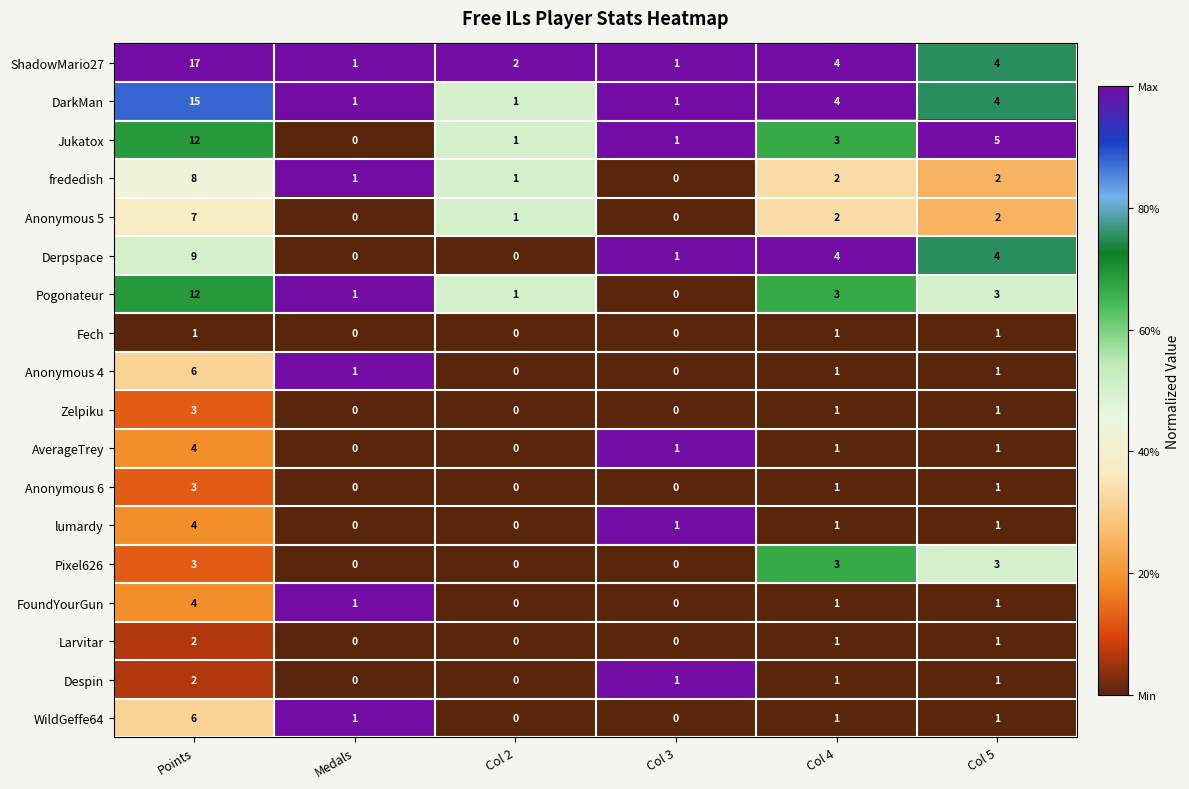

What is the sum of all Jukatox values?

22